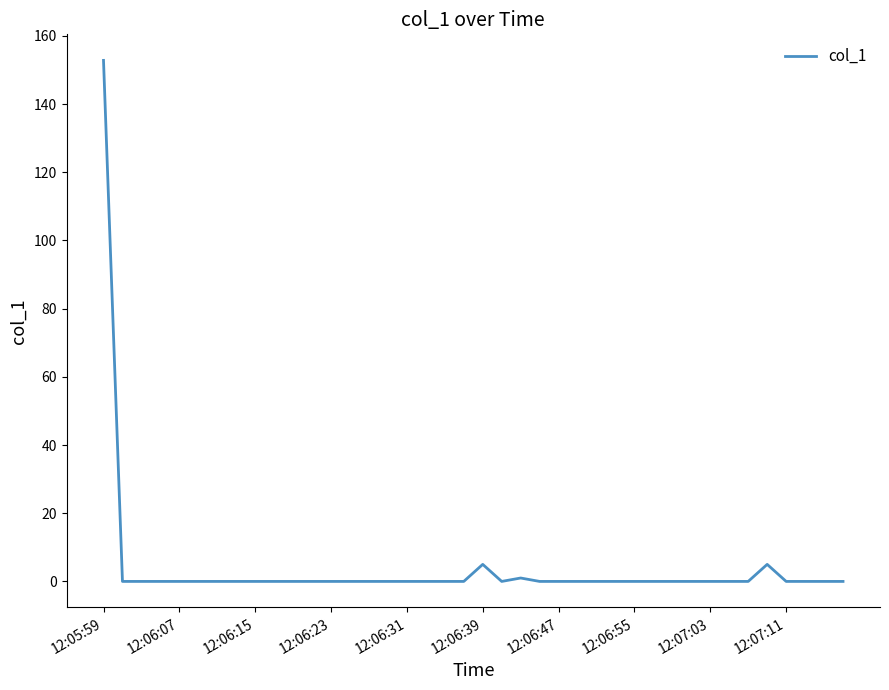

What is the maximum value shown in the chart?

152.8